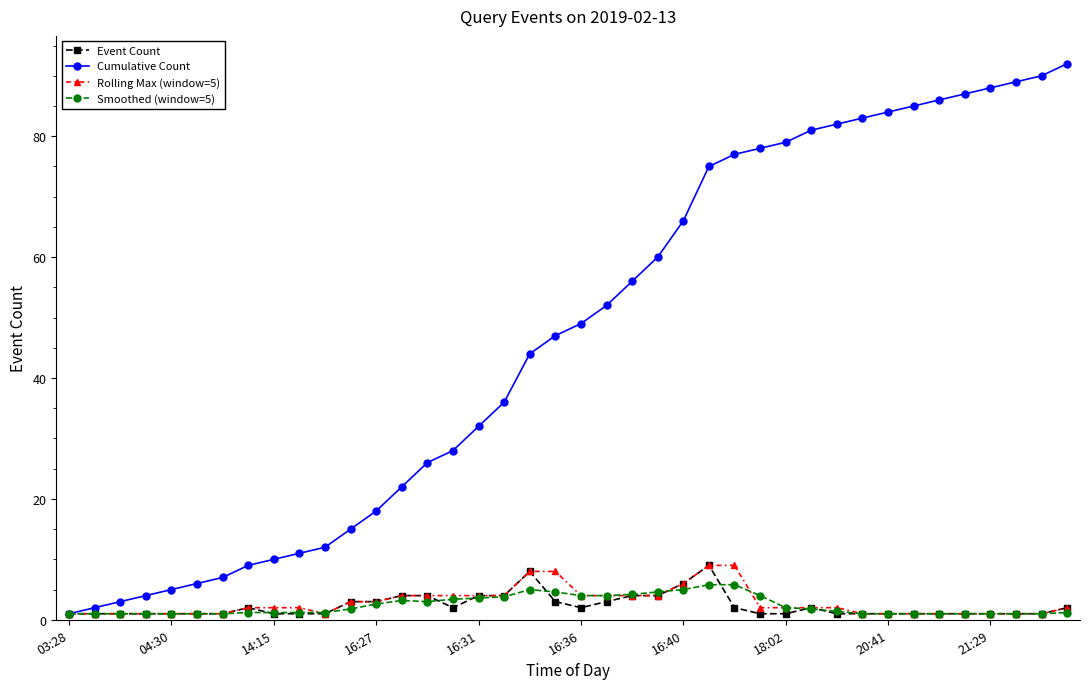

Does the chart have visible grid lines?

No